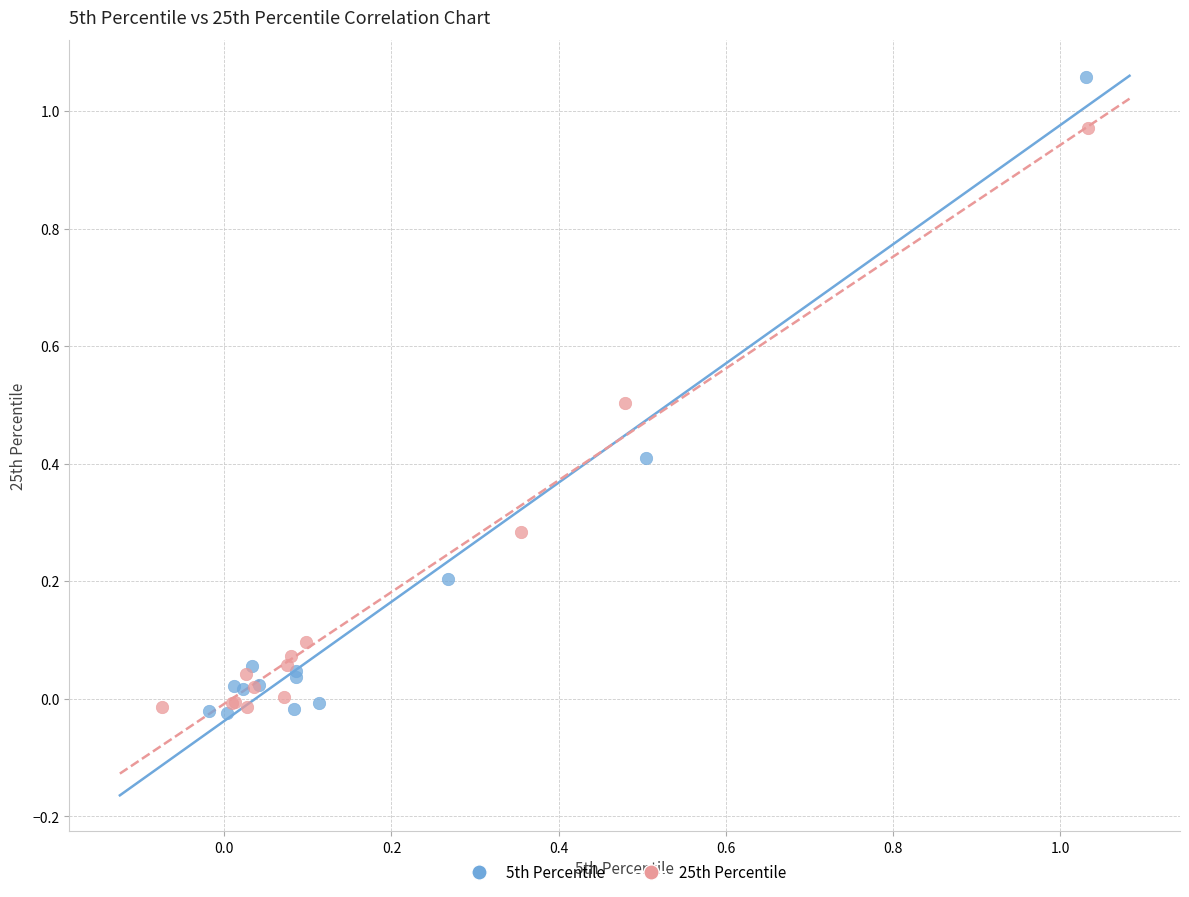

Which series has the largest Y range (max minus min)?

5th Percentile